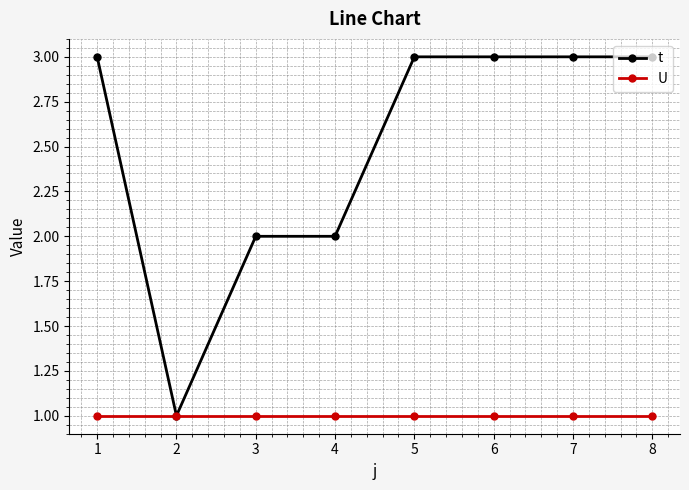

What is the minimum value for t?

1